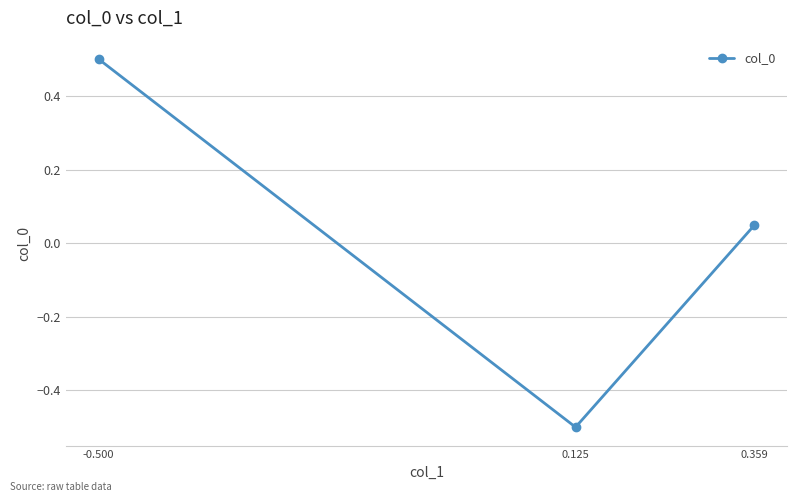

Rank the categories by value from lowest to highest.

0.125, 0.359, -0.500